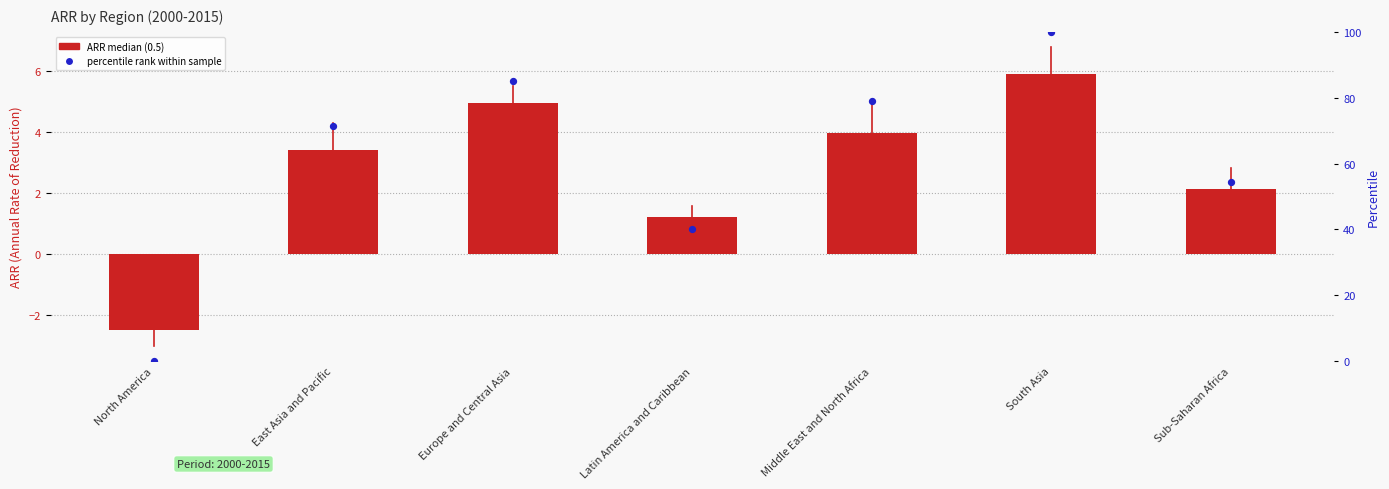

What is the total value across all series at Sub-Saharan Africa?

56.6